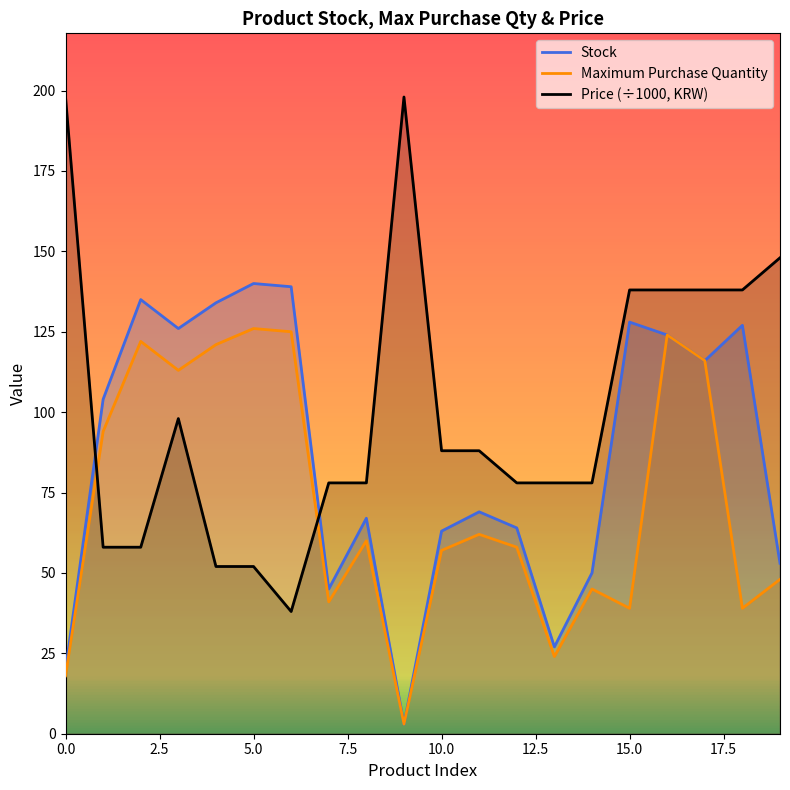

Rank the series at 9 from highest to lowest value.

Price (÷1000, KRW), Stock, Maximum Purchase Quantity